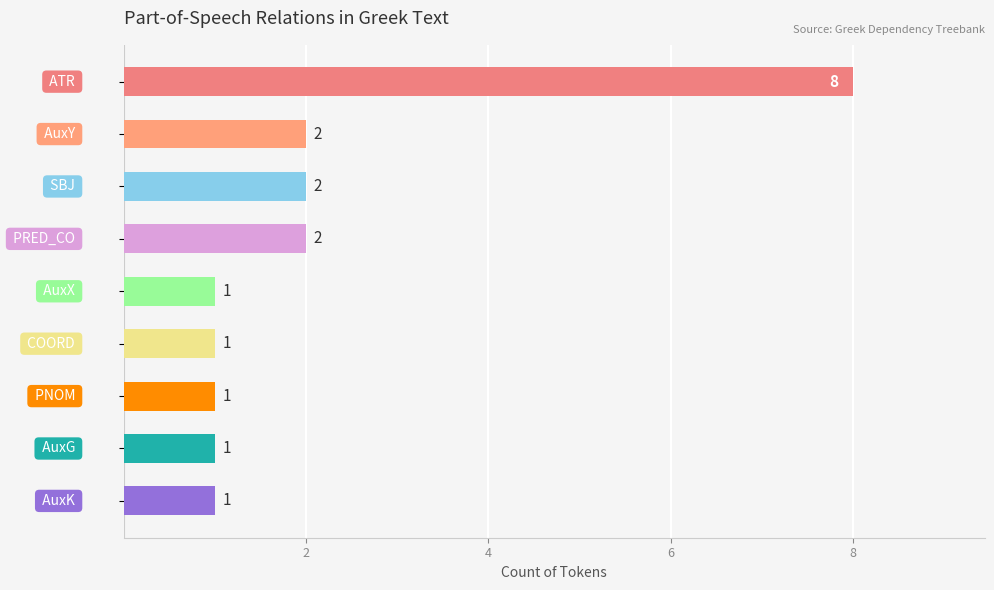

What is the difference between the maximum and minimum values?

7